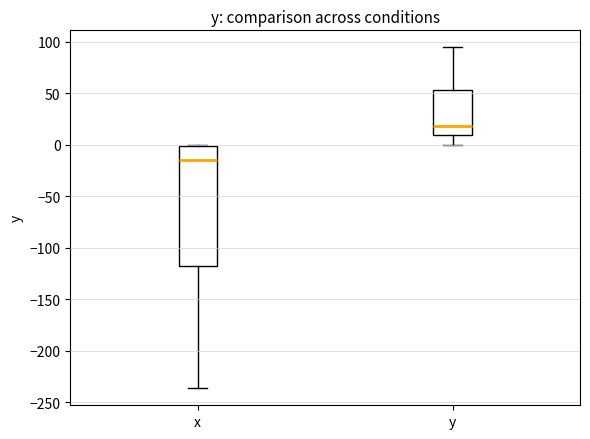

Where does the median line of the box for x sit on the y-axis? The values are not printed on the chart, so give them approximately, as read against the axis.

-15